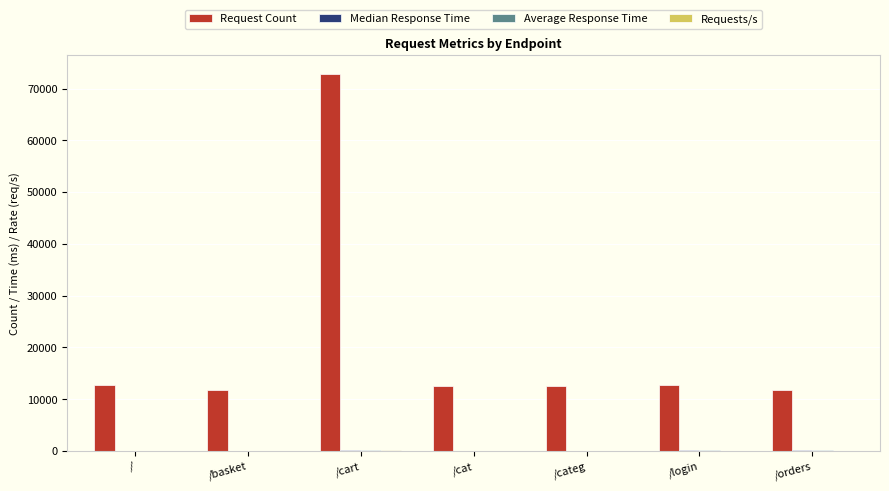

Does the chart contain stacked bars?

No